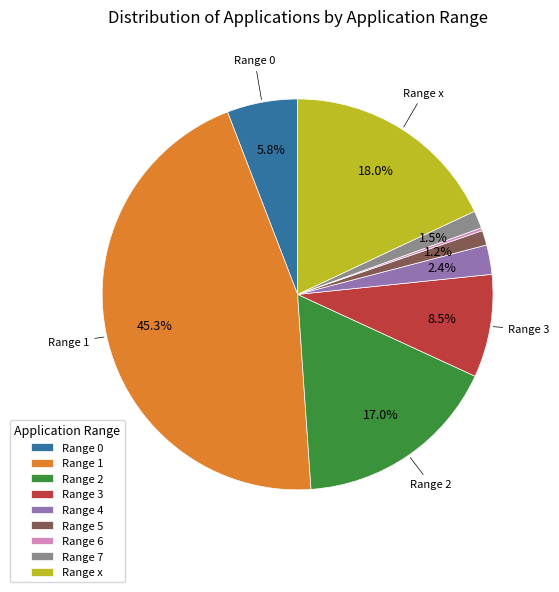

Which category has the biggest portion of the pie?

Range 1